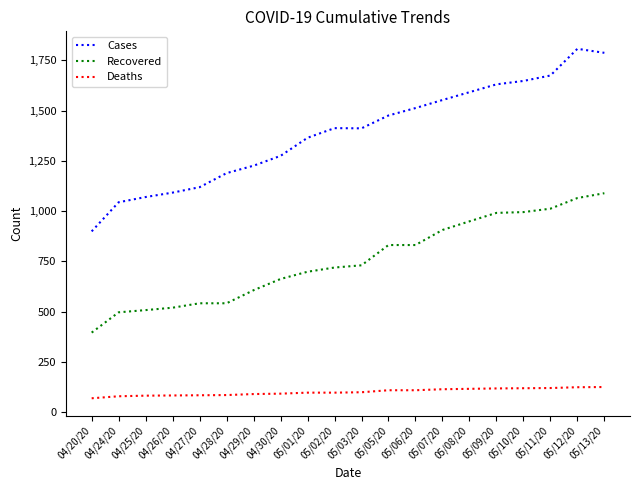

Is the value of Deaths at 05/10/20 greater than the value of Cases at 05/13/20?

No